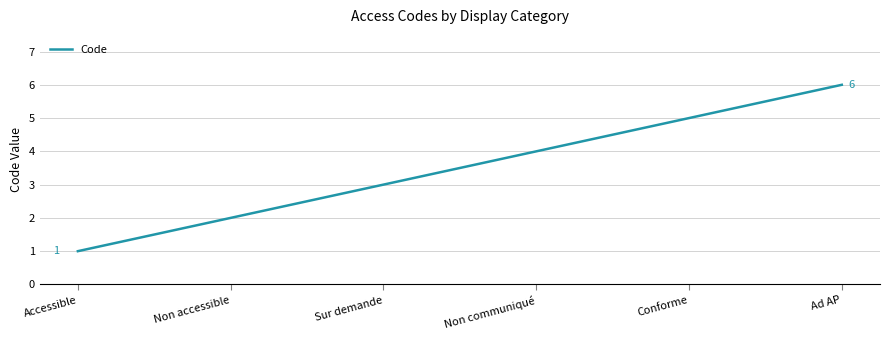

Reading left to right, transcribe all the data shown in this chart.

Accessible=1	Non accessible=2	Sur demande=3	Non communiqué=4	Conforme=5	Ad AP=6